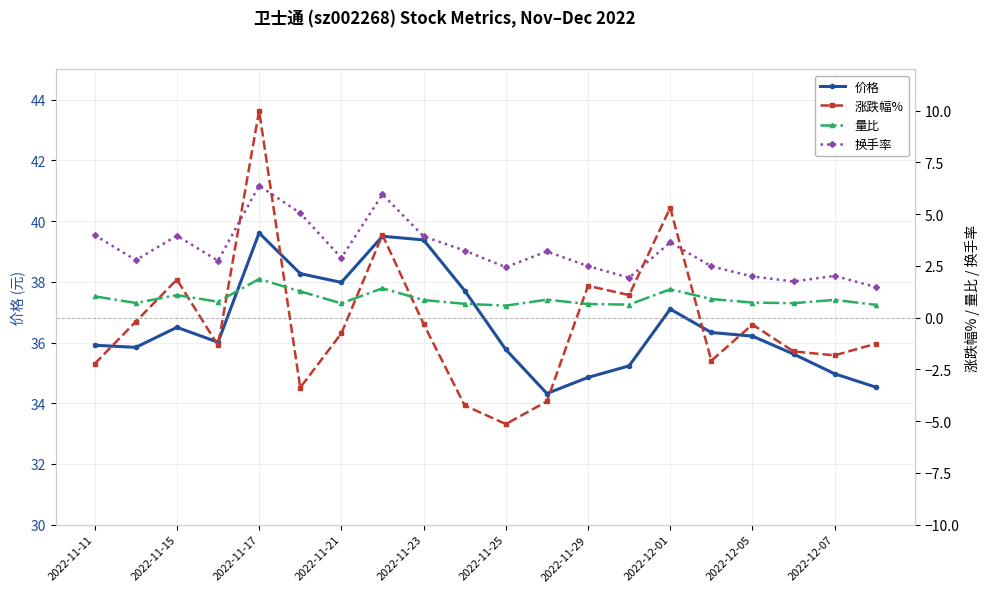

Is it true that 价格 equals 10.5 at 2022-12-01?

False